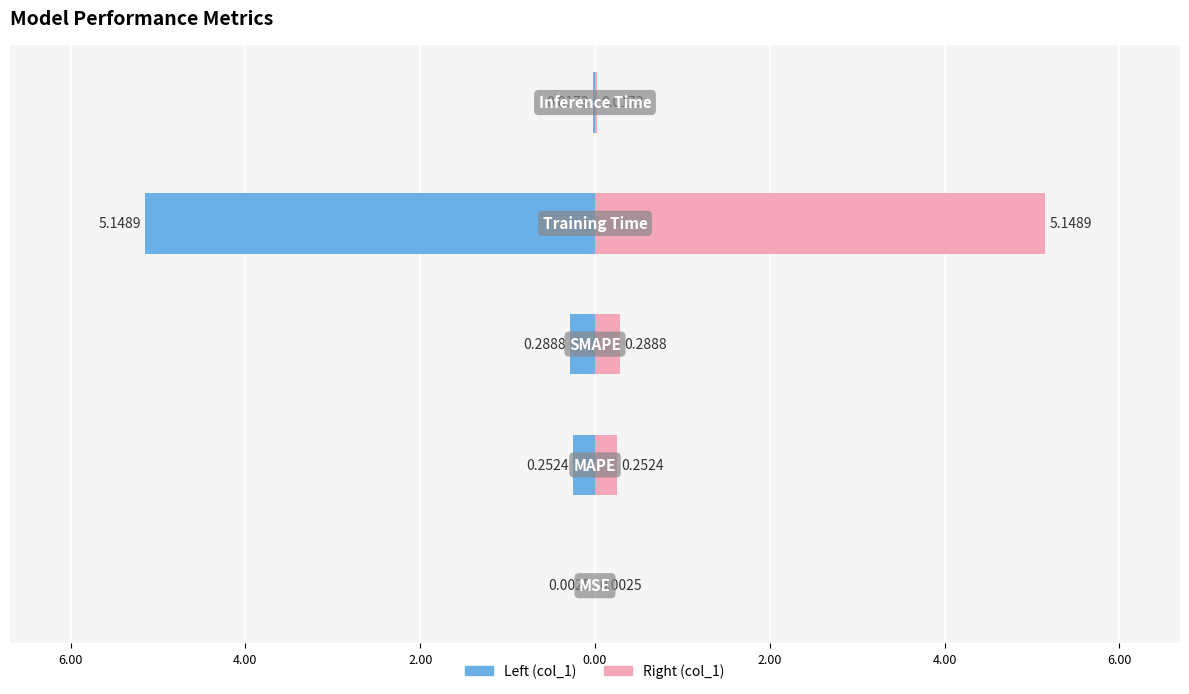

How many categories are shown in the chart?

5